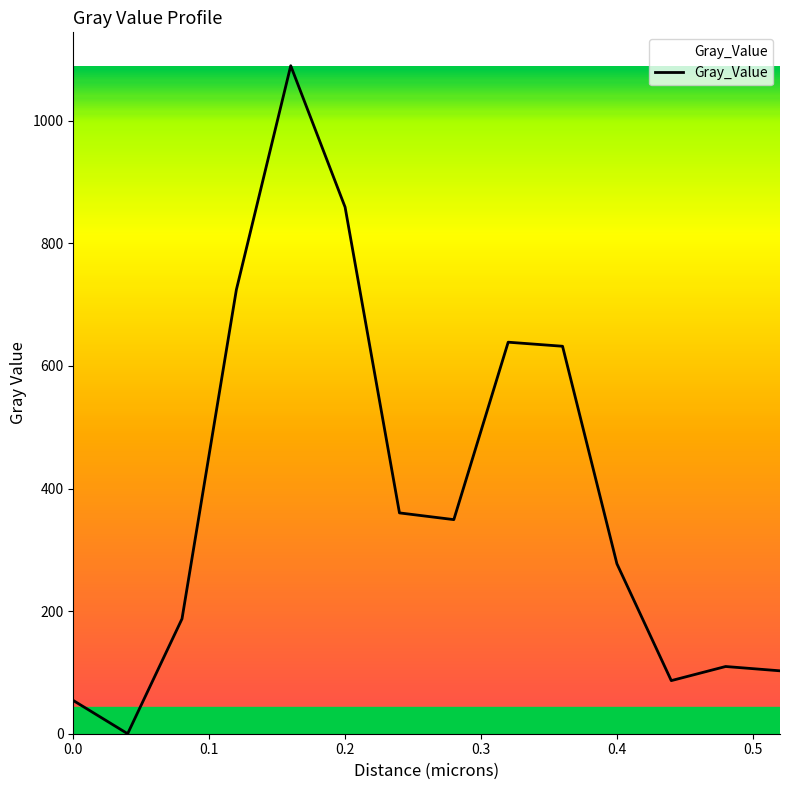

What is the difference between the maximum and minimum values?

1089.8